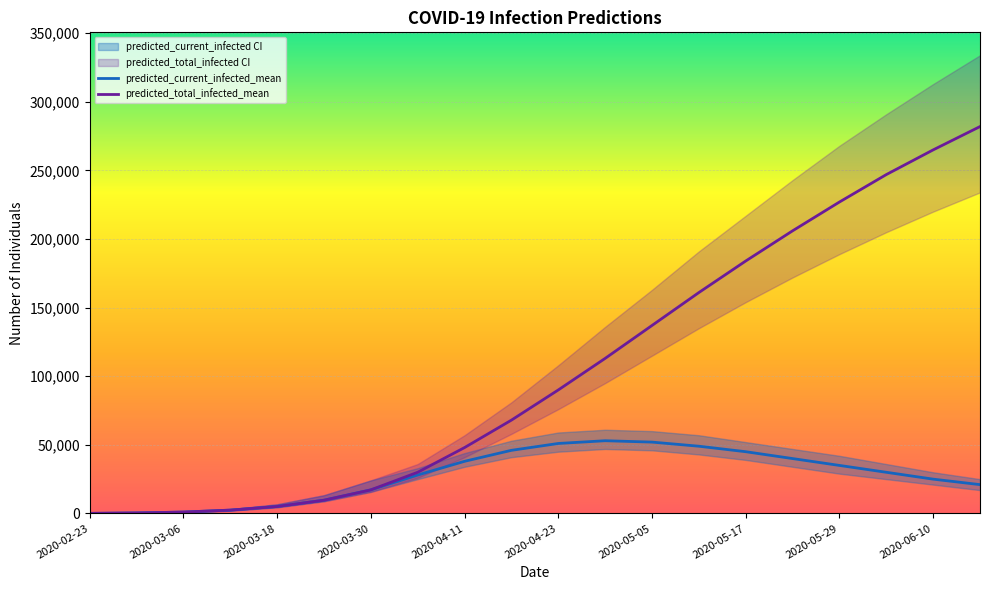

What is the difference between the predicted_total_infected_mean values at 2020-06-10 and 2020-04-23?

175000